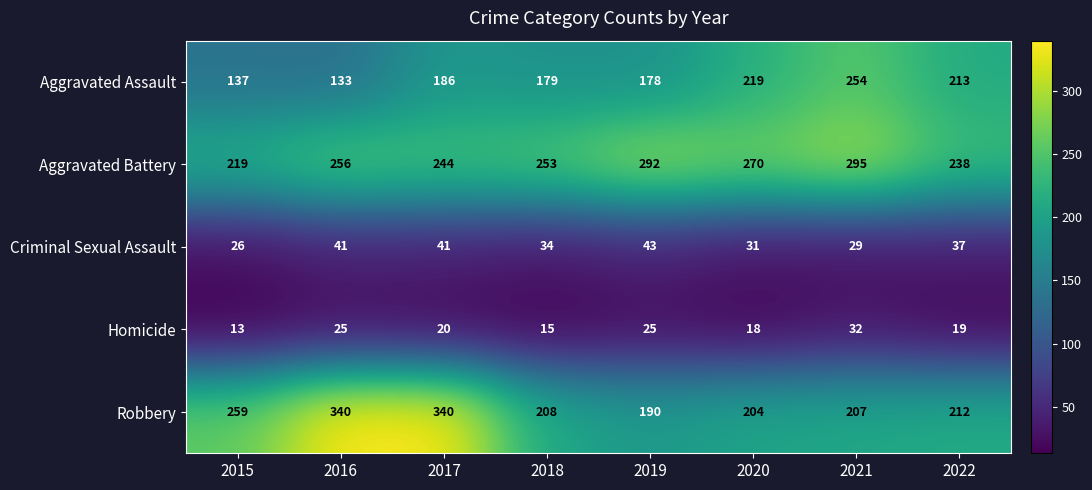

What is the smallest value displayed?

13